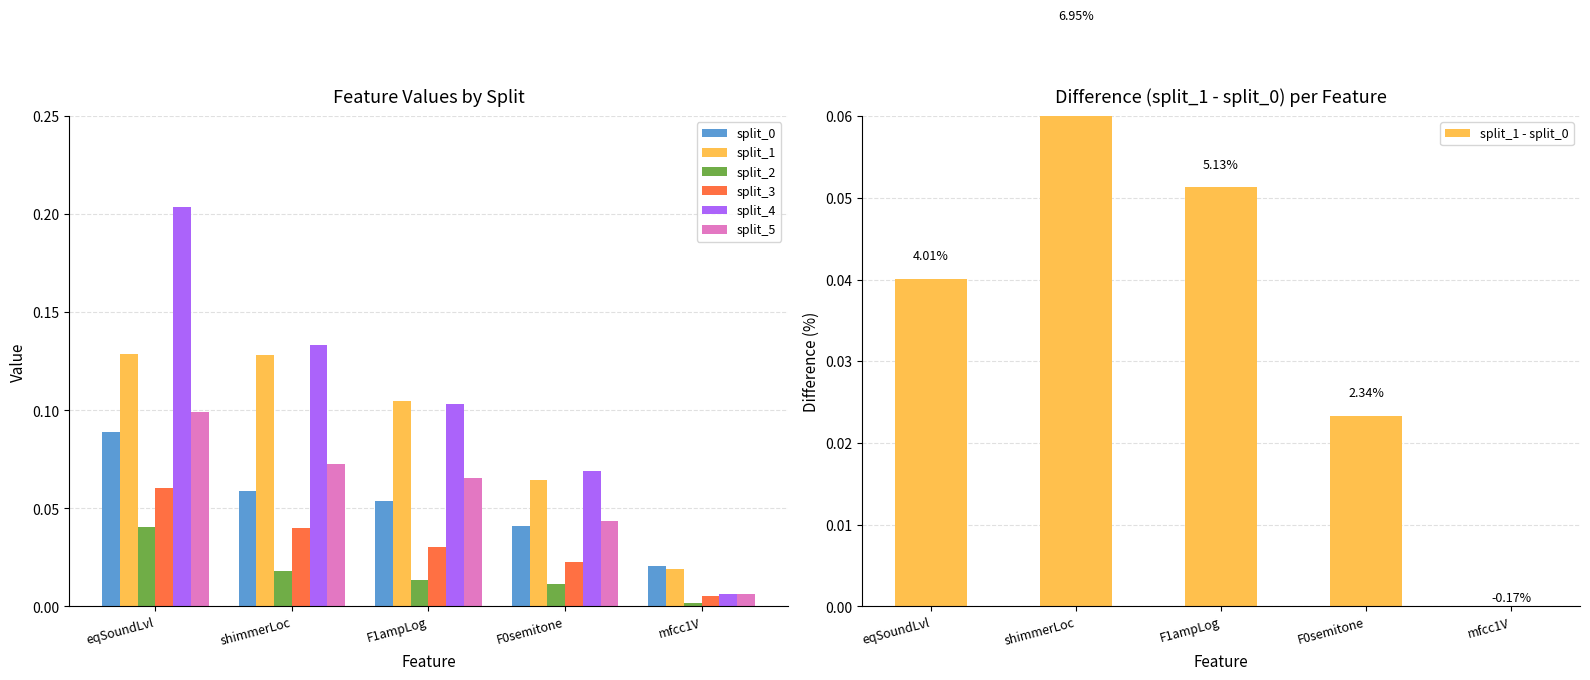

How many bars are there in total?

30